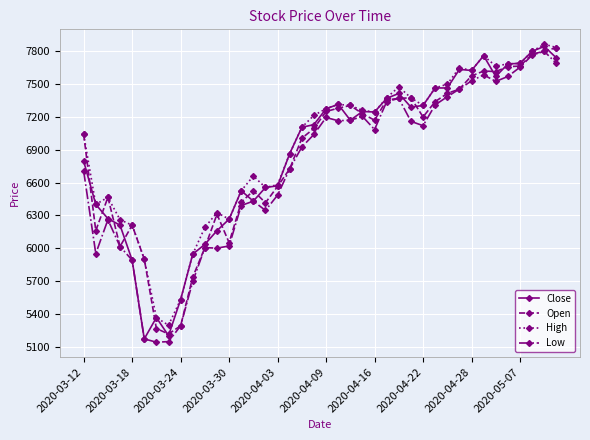

At how many categories does at least one series exceed 6706?

24